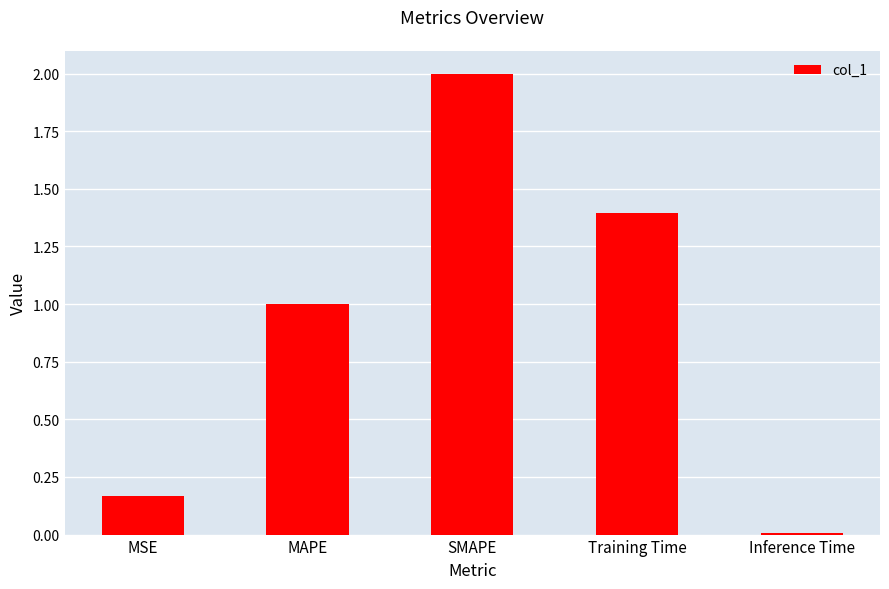

What position from the right is MSE?

5